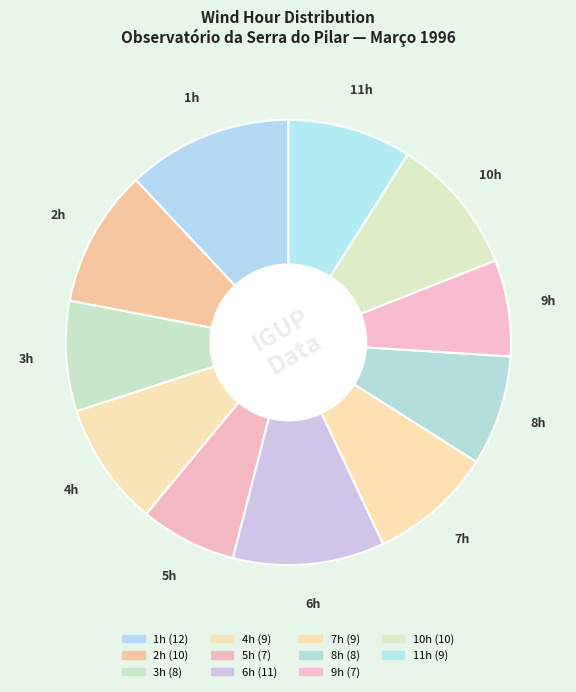

Approximately how many times larger is the value at 2h compared to 1h?

0.8